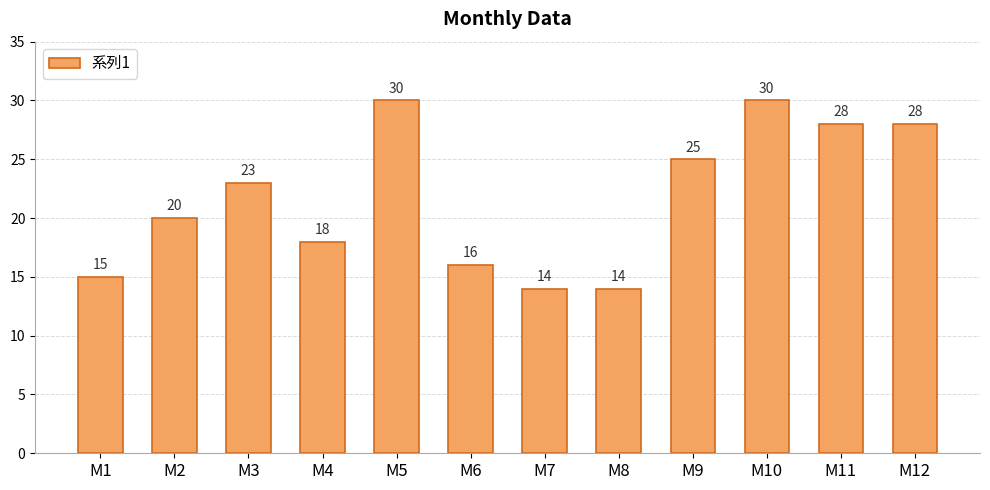

True or false: the data shows 33 at M9.

False